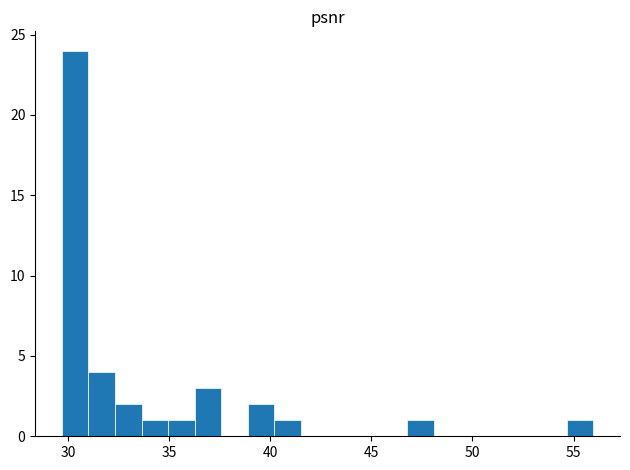

Around what value on the x-axis is the tallest bar? Give the approximate position of its centre, as read against the axis.

30.5